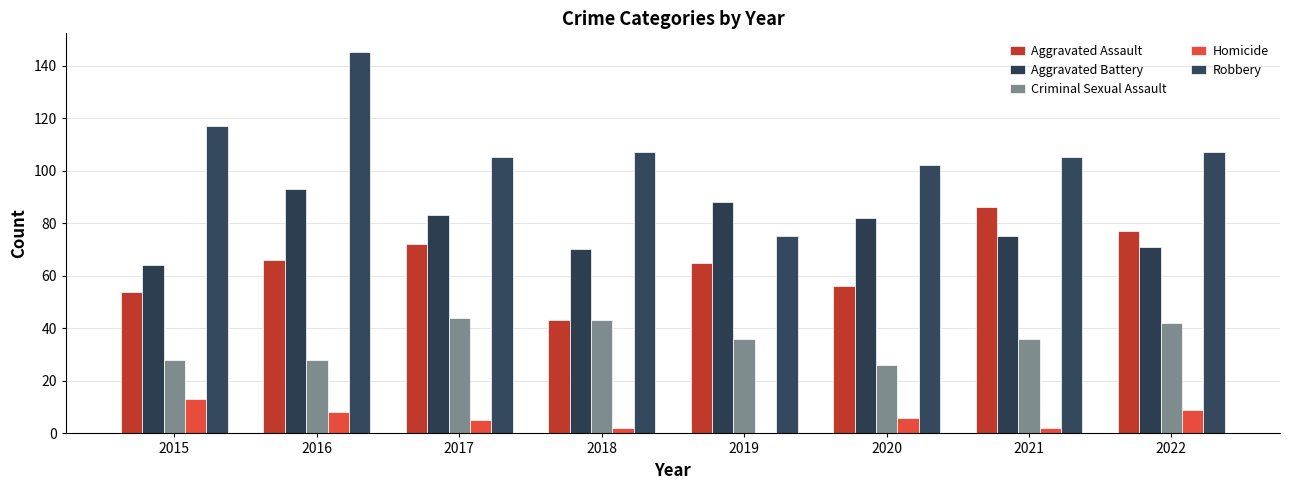

What is the difference between the Robbery values at 2022 and 2015?

10